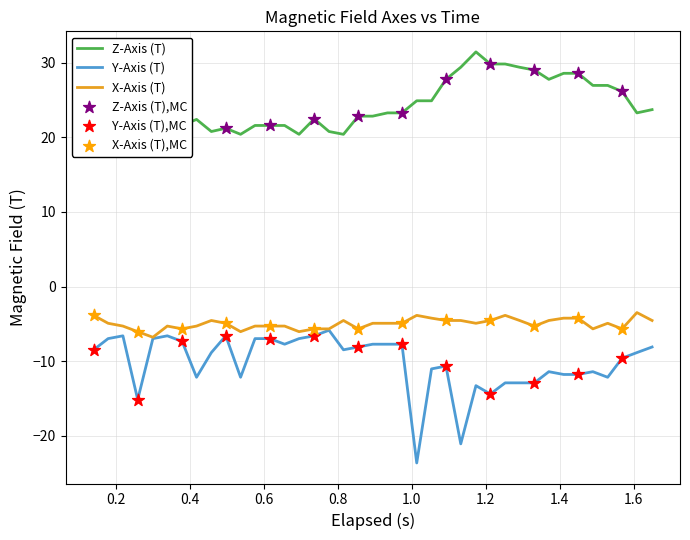

Which series has the largest total across all categories?

Z-Axis (T)